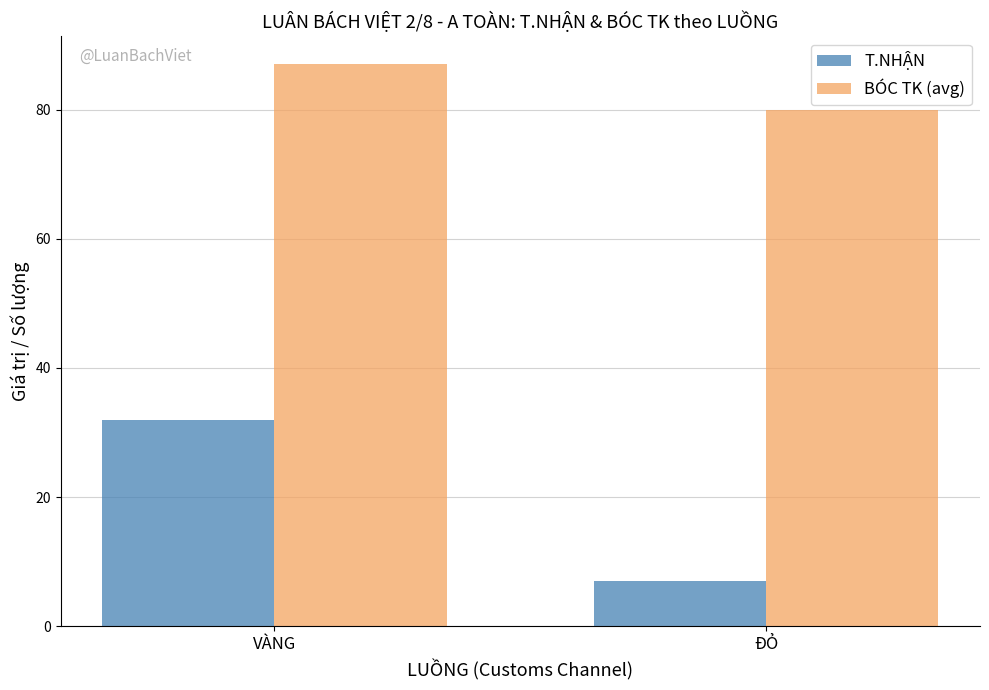

The T.NHẬN series shows 12 at VÀNG. True or false?

False